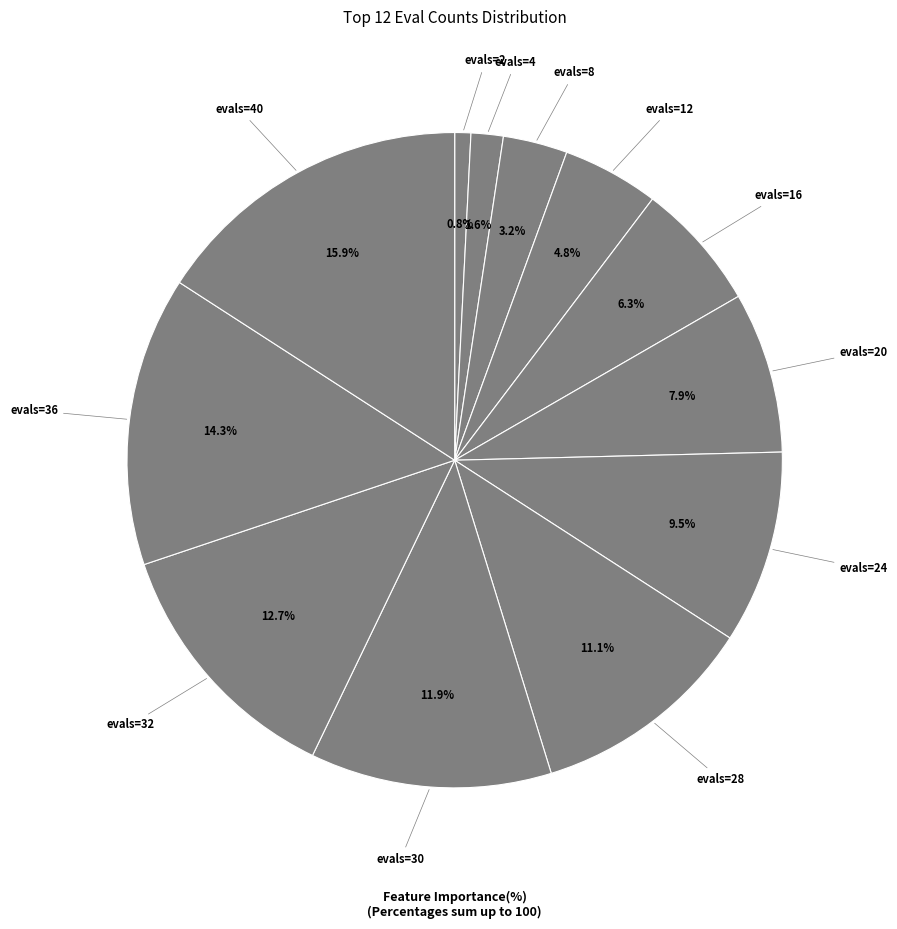

Which category has the smallest portion of the pie?

evals=2